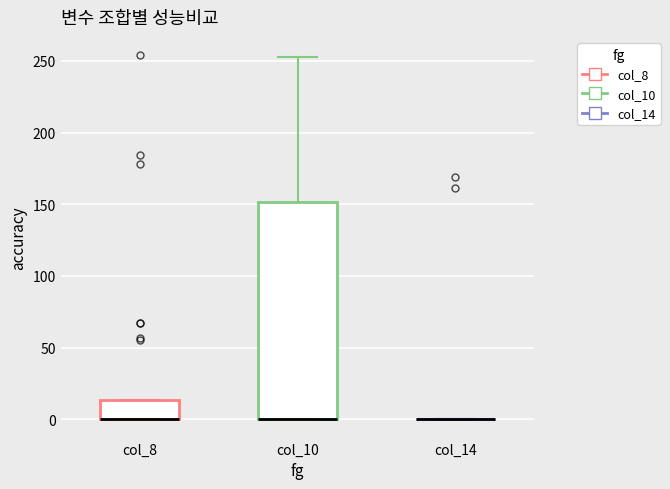

Reading left to right, transcribe this box plot: for each box, give where its median line is, the range the box spans, and where its two whiskers end, as read against the y-axis. The values are not printed on the chart, so give them approximately, as read against the axis.

col_8: median 0 (drawn on the box's lower edge), box 0 to 15, whiskers 0 to 15
col_10: median 0 (drawn on the box's lower edge), box 0 to 150, whiskers 0 to 255
col_14: box collapsed to a line at 0, whiskers 0 to 0